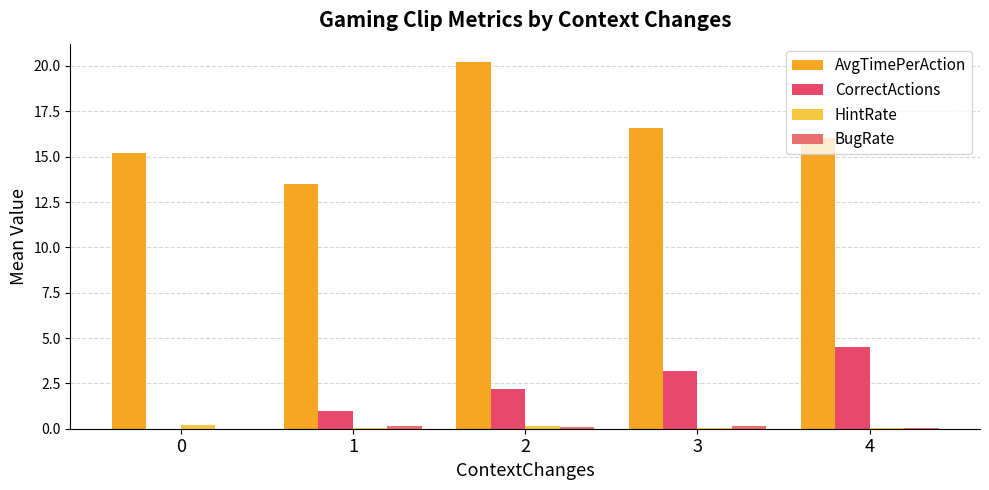

The CorrectActions series shows 3.2 at 3. True or false?

True